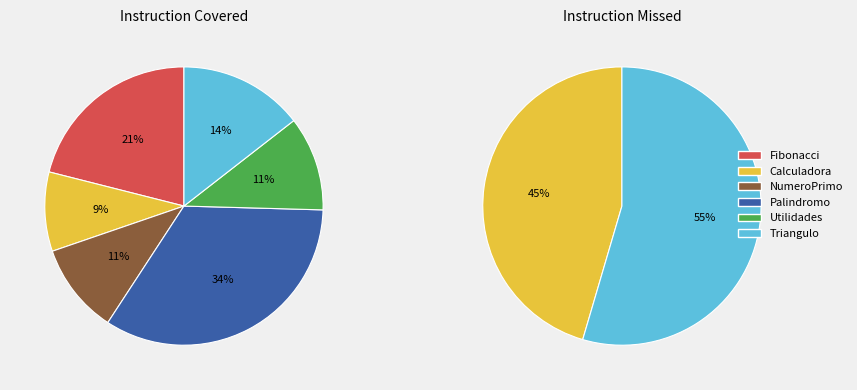

Is it true that Calculadora is 9% of the pie?

True